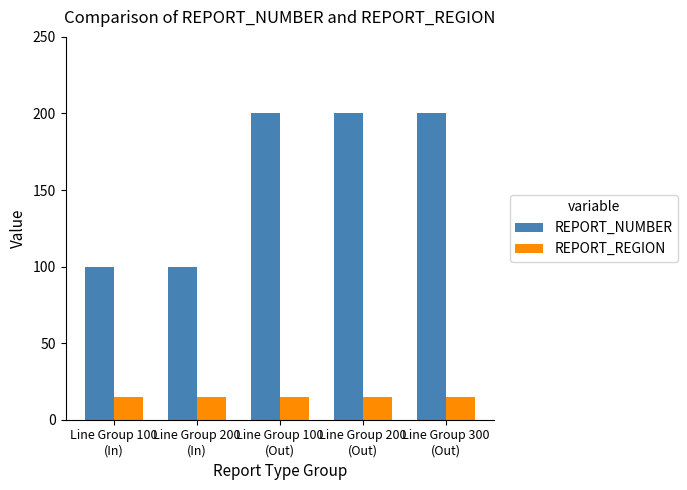

What is the total value across all series at Line Group 200
(Out)?

215